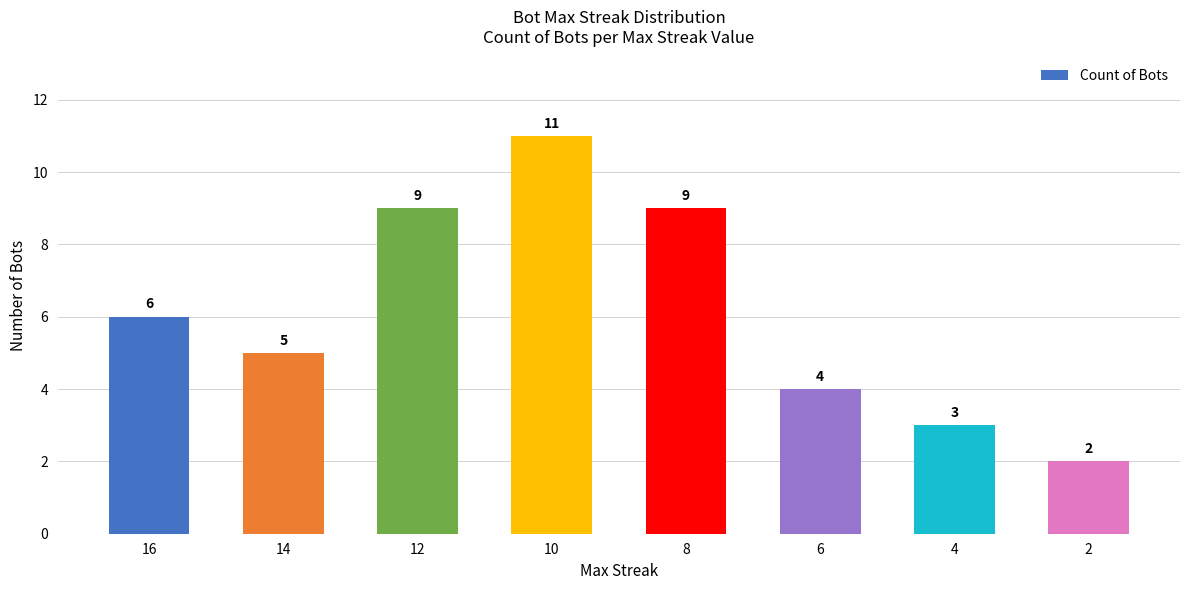

What is the greatest value displayed?

11